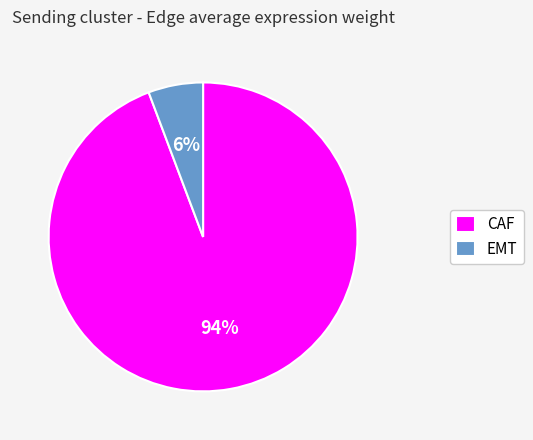

Do CAF and EMT together represent more than half of the pie?

Yes